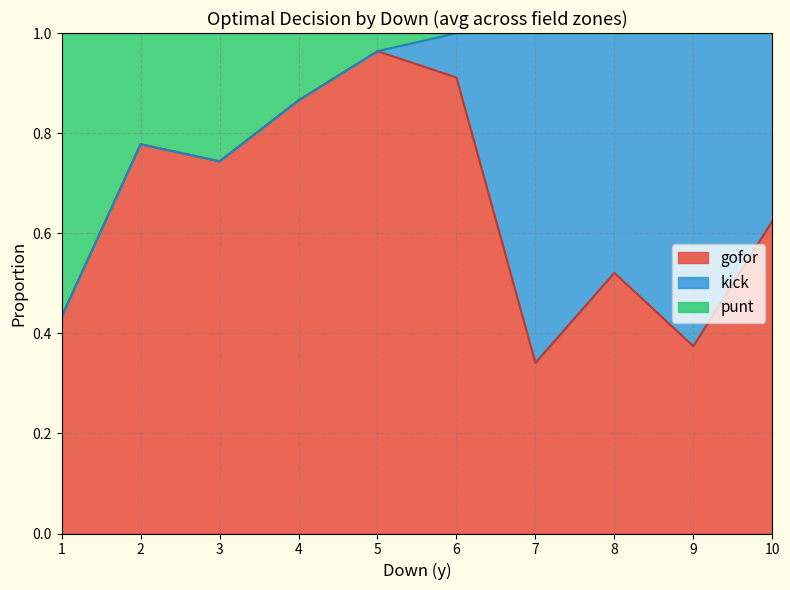

Is it true that kick equals 0.6 at 1?

False